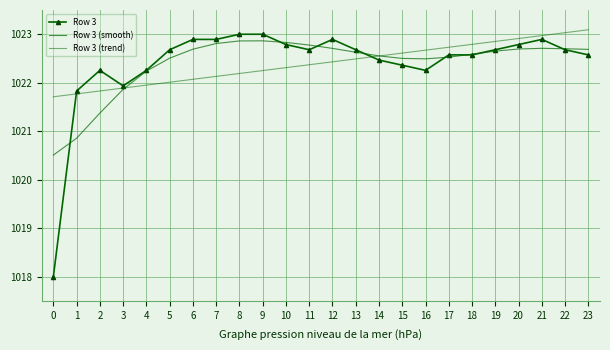

What is the value of the Row 3 (trend) point at the 17th from the left?

1022.7